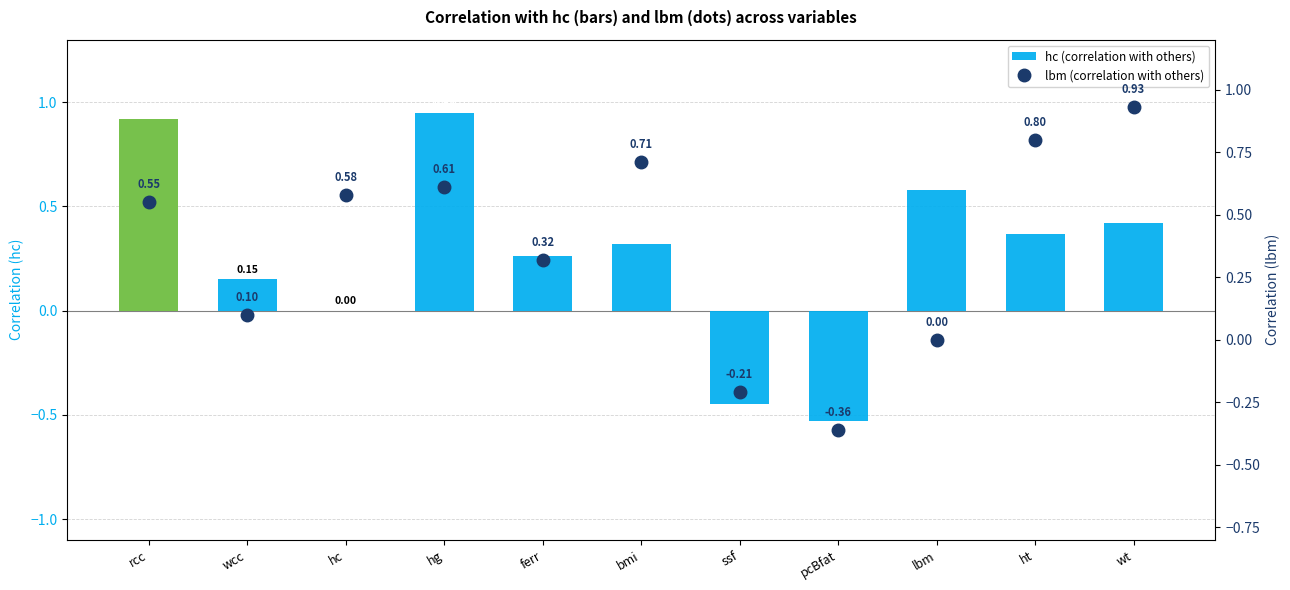

At which label does hc (correlation with others) reach its minimum?

pcBfat